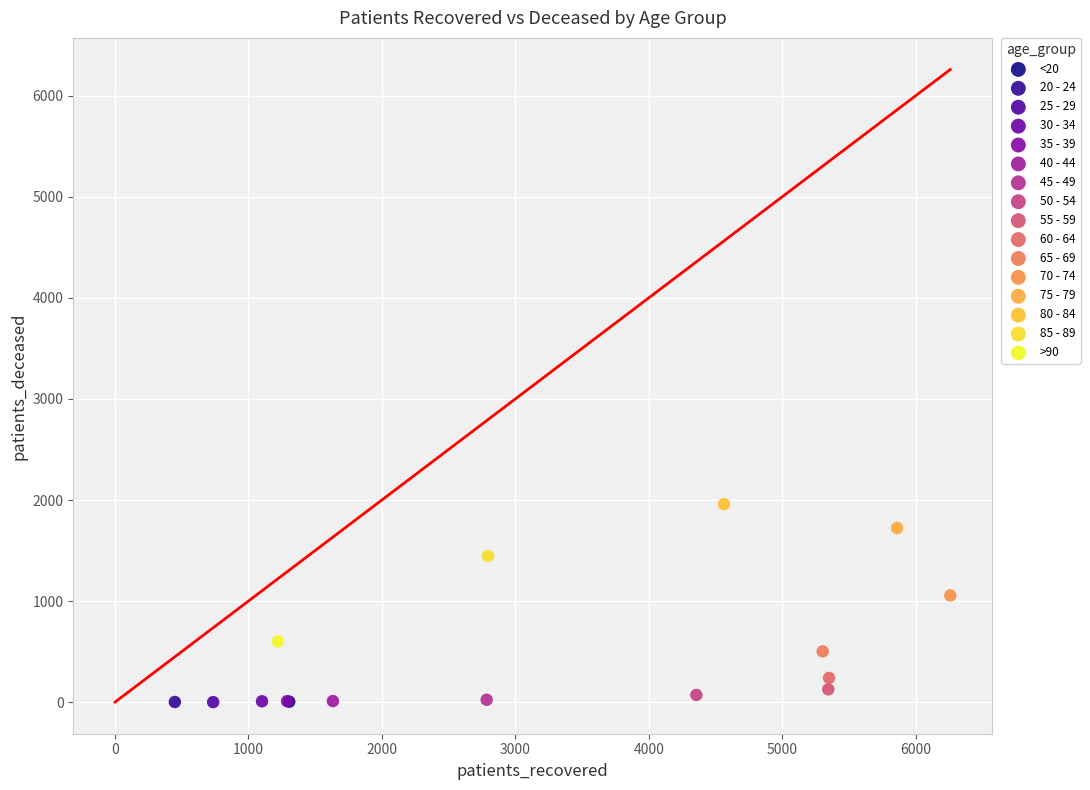

What are all the series names shown in the legend?

<20, 20 - 24, 25 - 29, 30 - 34, 35 - 39, 40 - 44, 45 - 49, 50 - 54, 55 - 59, 60 - 64, 65 - 69, 70 - 74, 75 - 79, 80 - 84, 85 - 89, >90